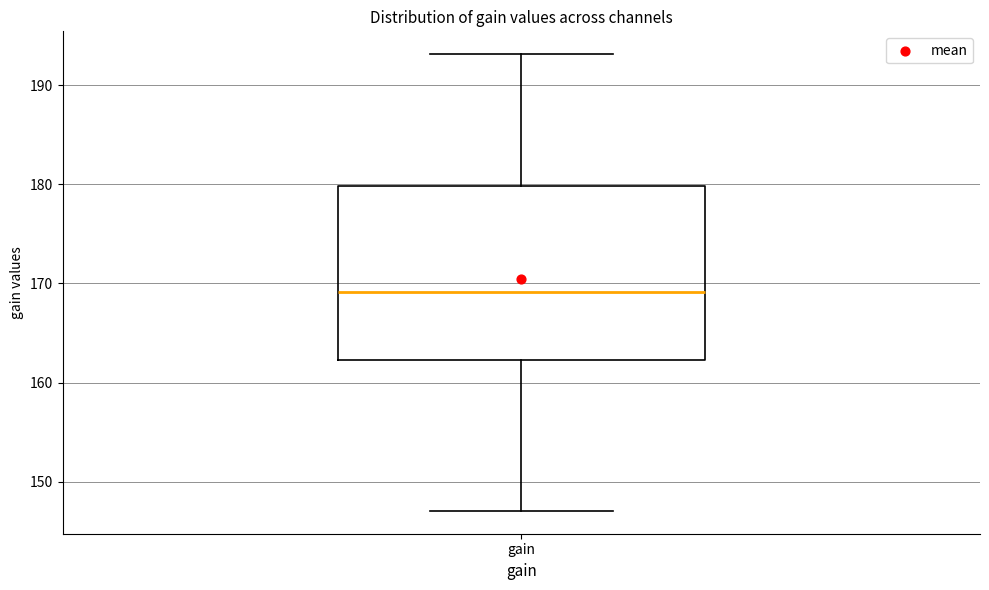

Where does the lower whisker of the box for gain end on the y-axis? The values are not printed on the chart, so give them approximately, as read against the axis.

147